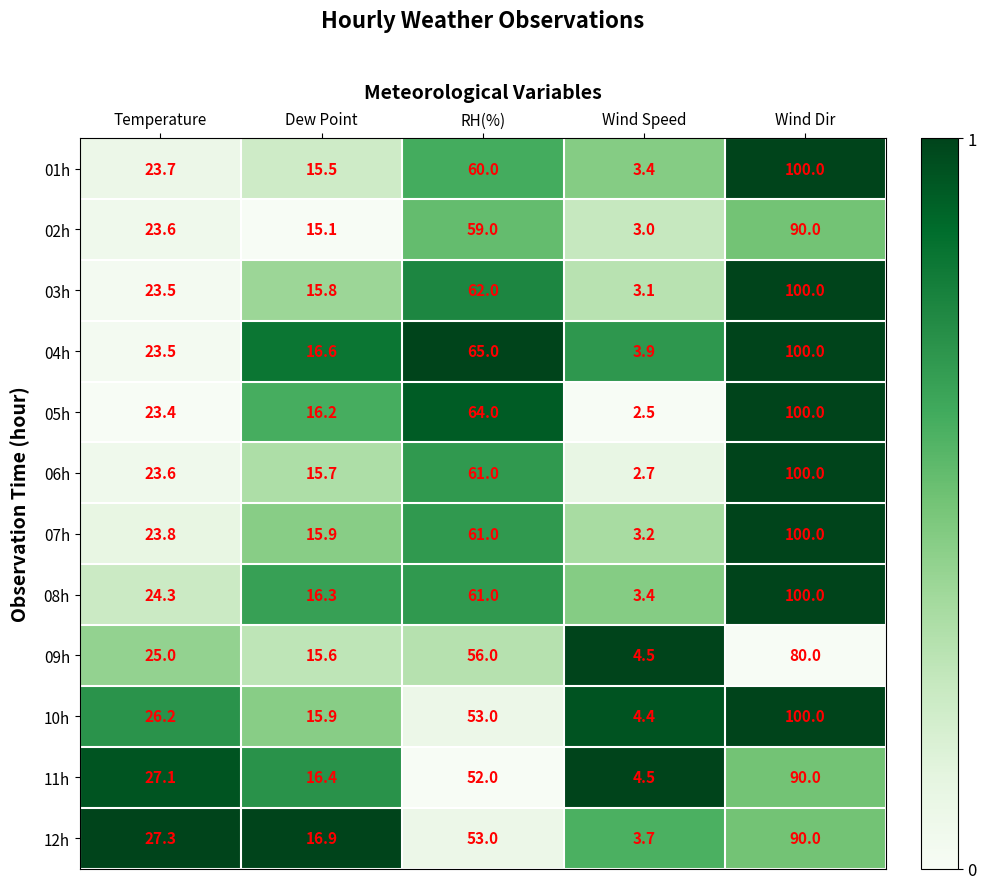

What is the difference between the maximum and minimum values in the 08h series?

96.6